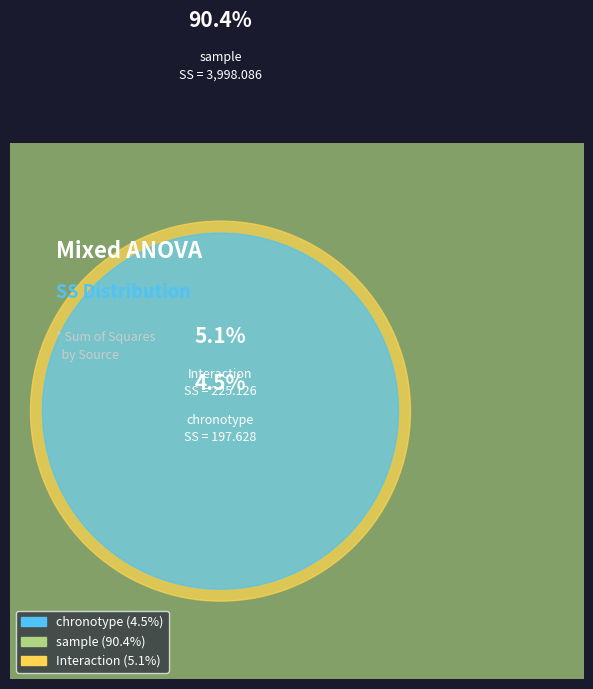

What percentage is NOT represented by sample?

9.6%